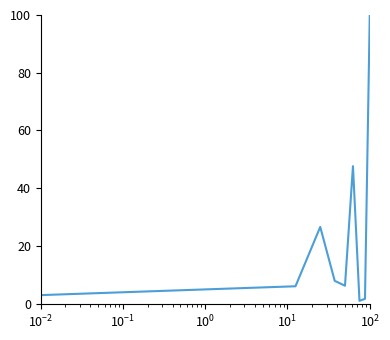

What is the difference between the maximum and minimum values?

99.0